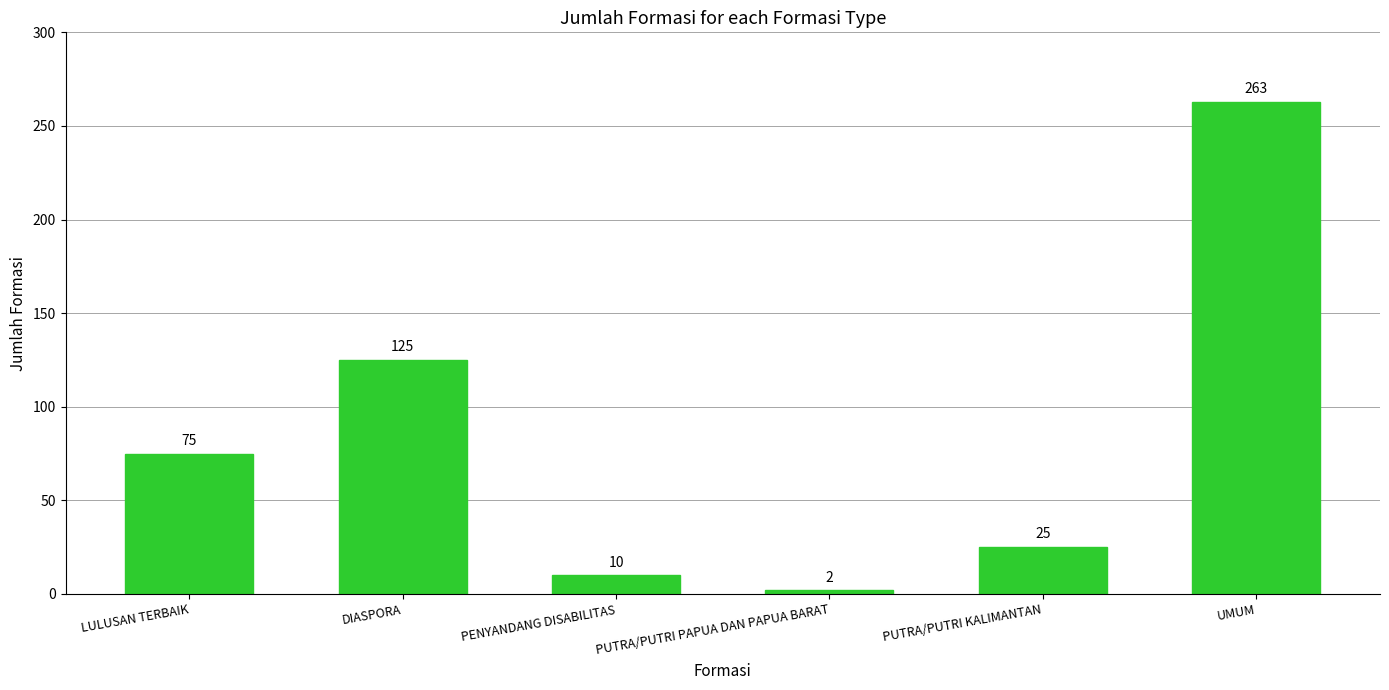

Count the number of categories in the chart.

6